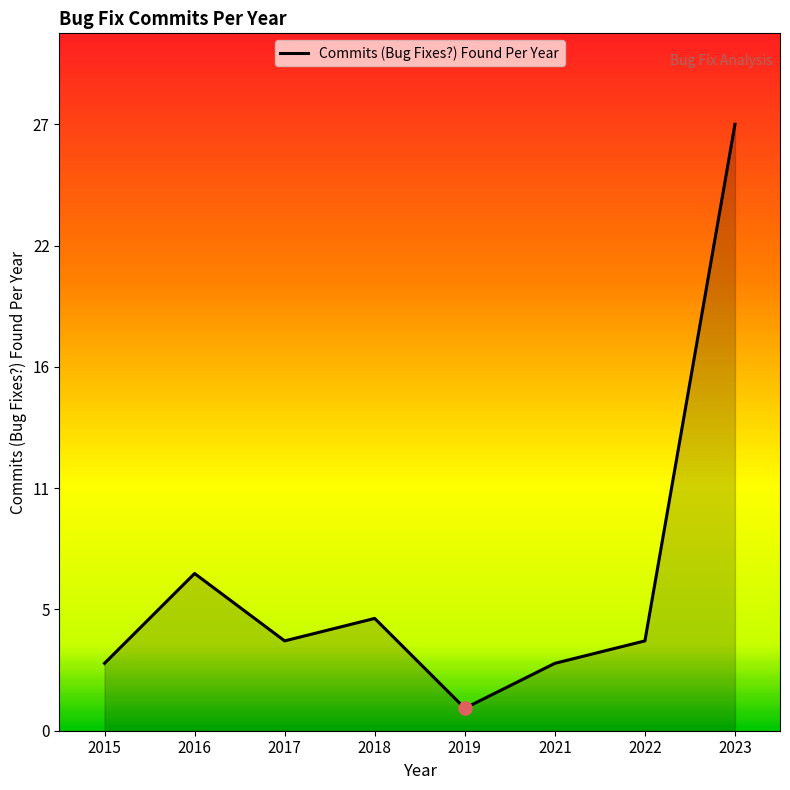

Between 2017 and 2022, which is larger?

2017